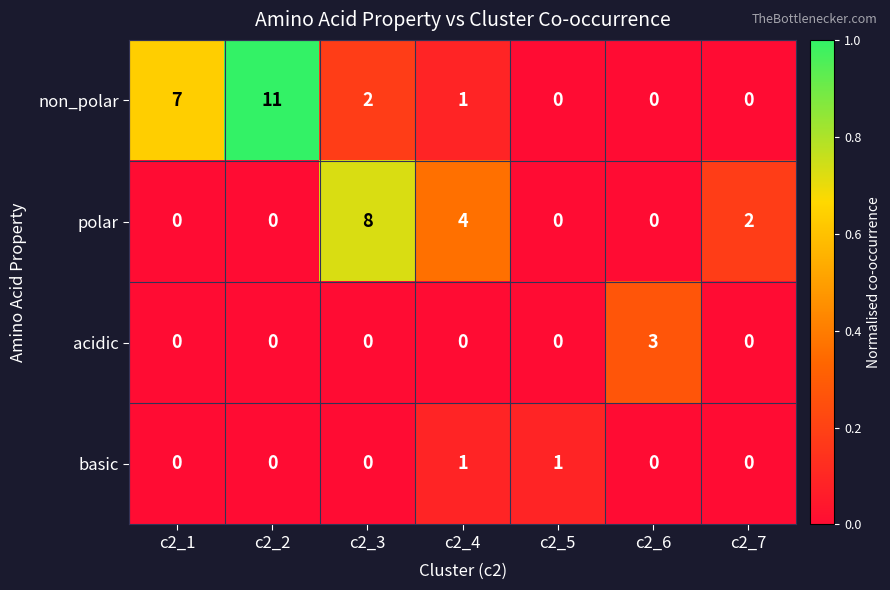

How many values in polar are above zero?

3